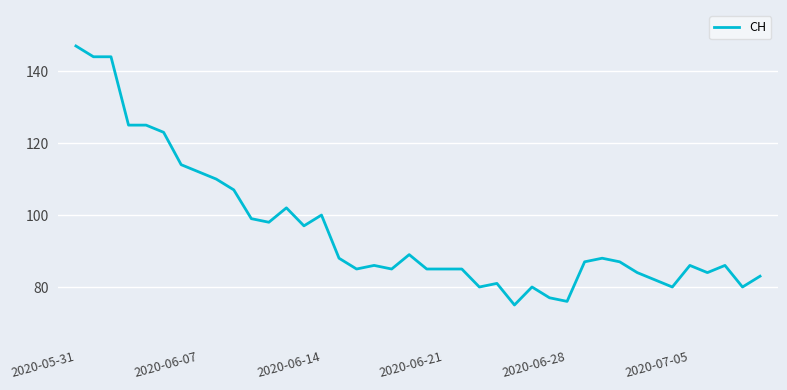

What is the greatest value displayed?

147